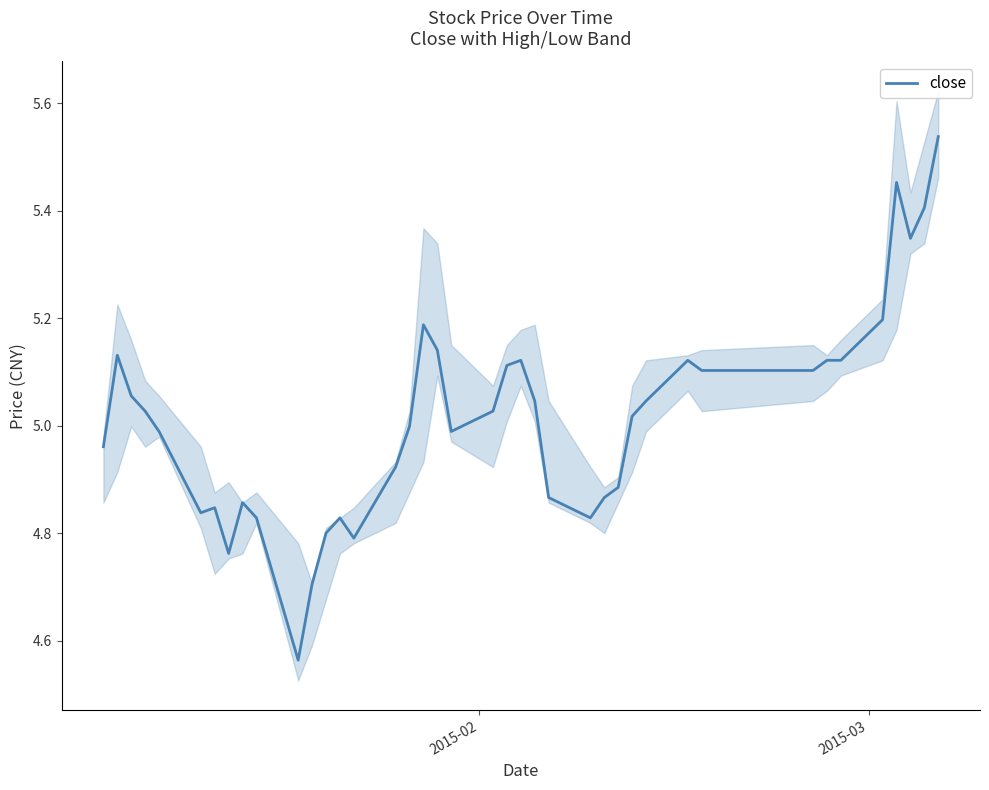

How many distinct data groups are displayed?

1